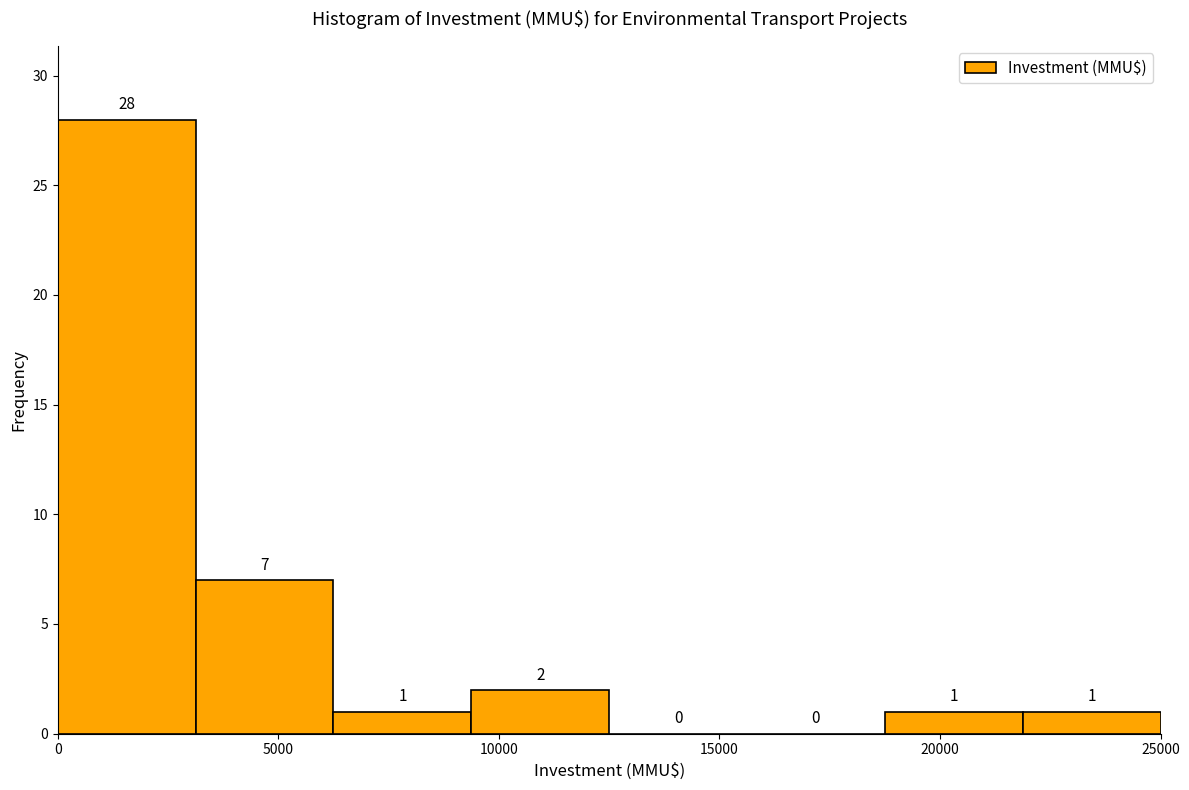

What is the height of the bar covering 9500 to 12500 on the x-axis? The bar edges are not printed on the chart, so give them approximately, as read against the axis.

2